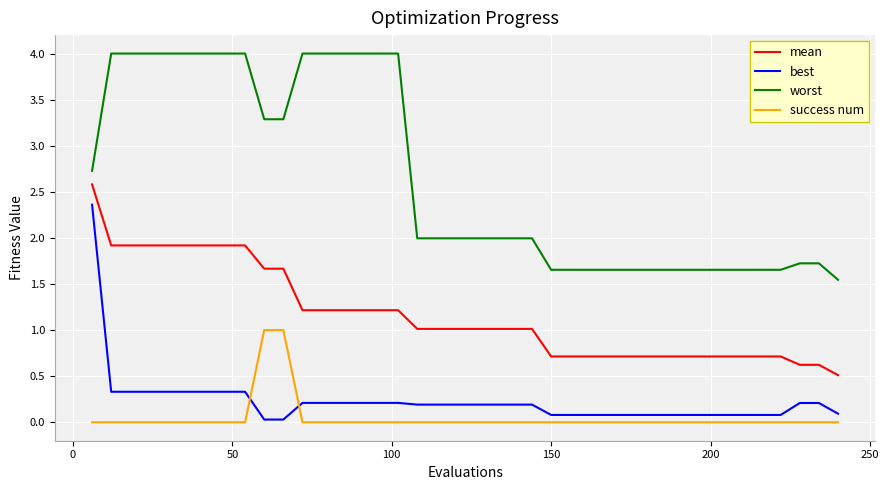

Which series has the widest spread of values?

worst